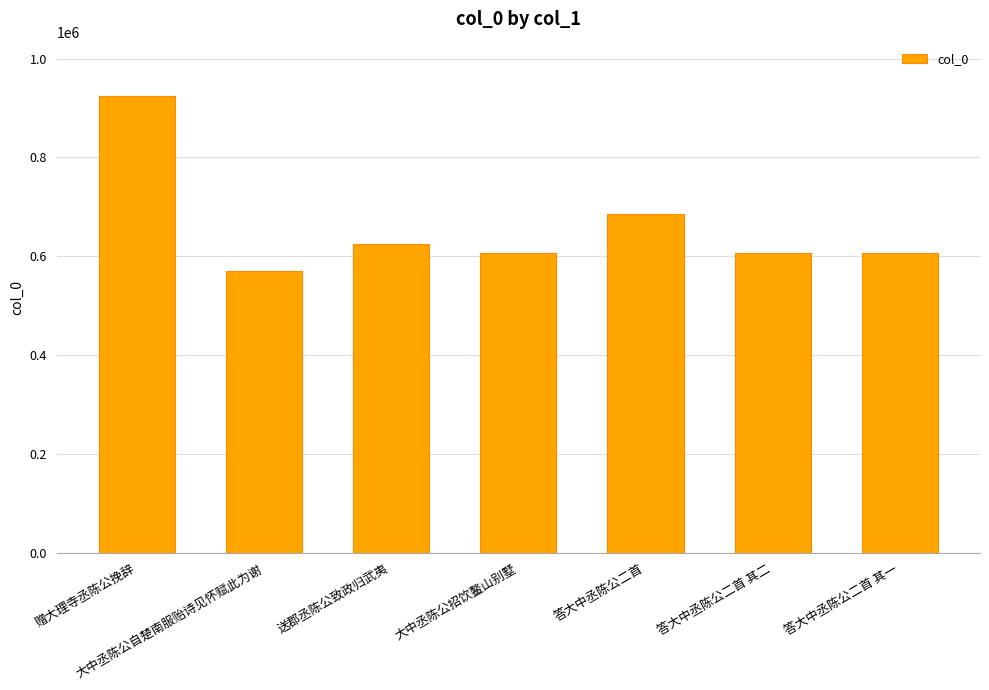

What is the sum of all values?

4623377